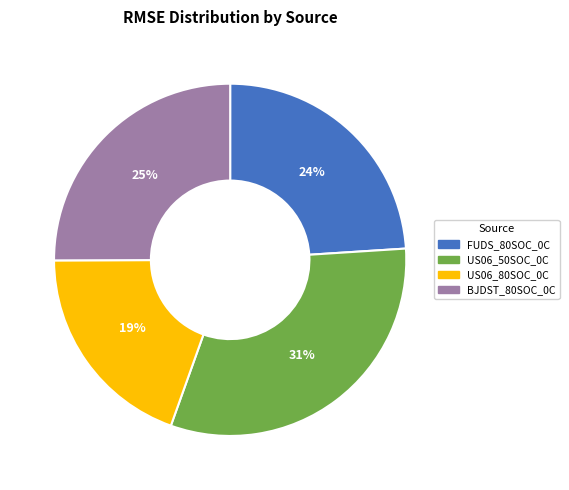

The FUDS_80SOC_0C slice represents 10% of the pie. True or false?

False